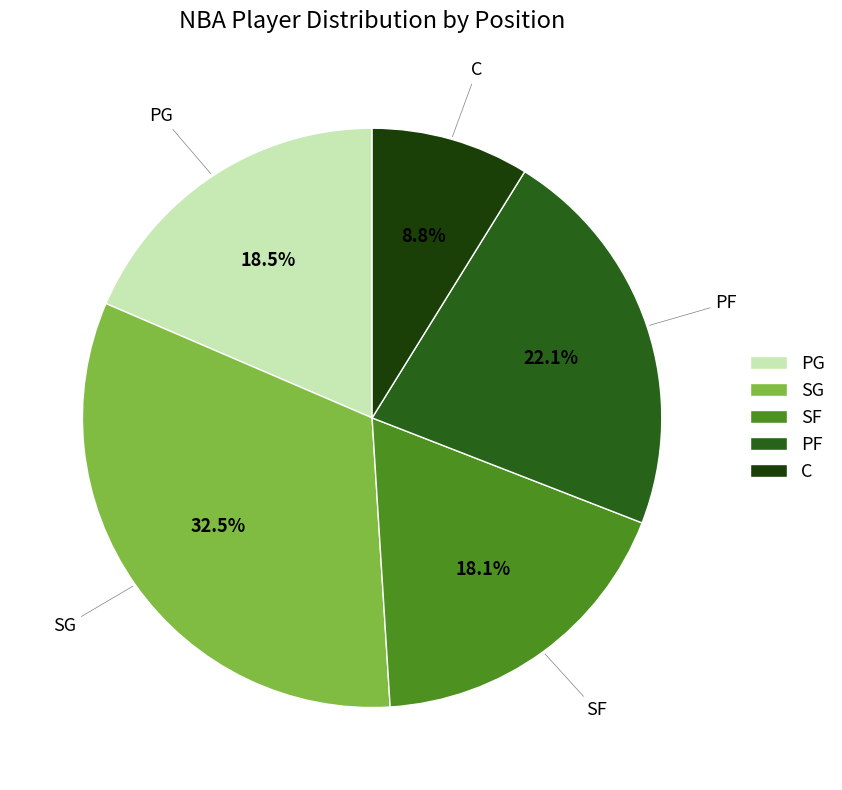

Does any single category account for the majority?

No